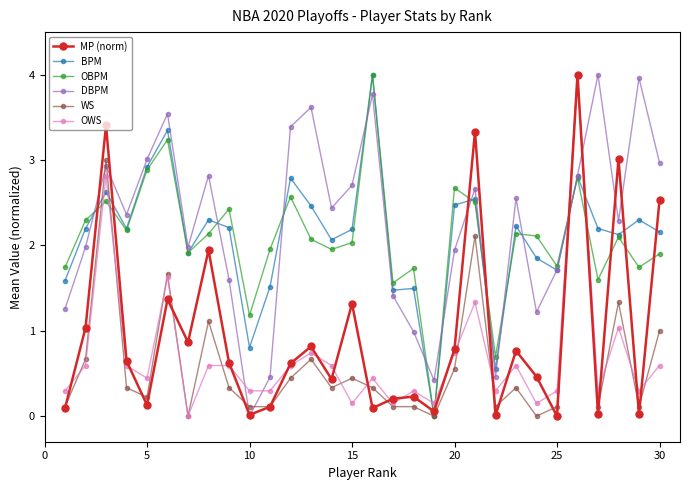

True or false: MP (norm) has more than 2 points higher than both neighbors.

True